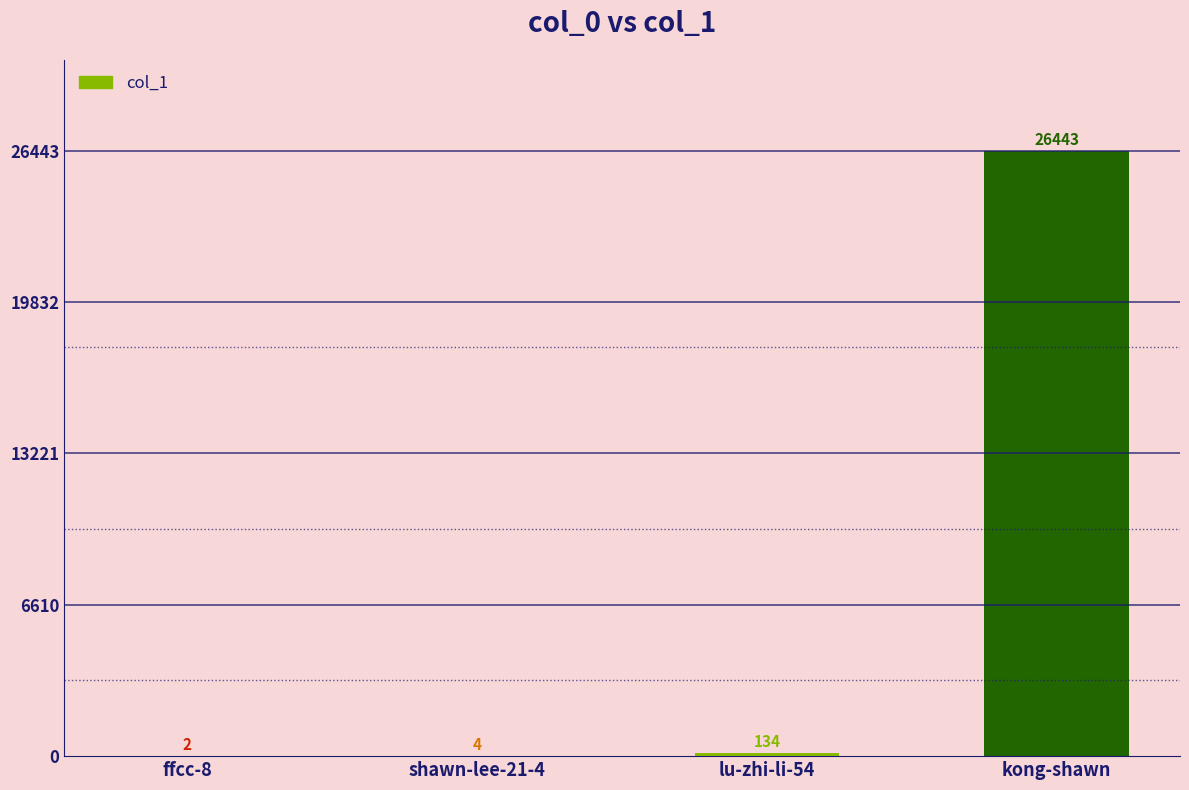

What is the maximum value shown in the chart?

26443